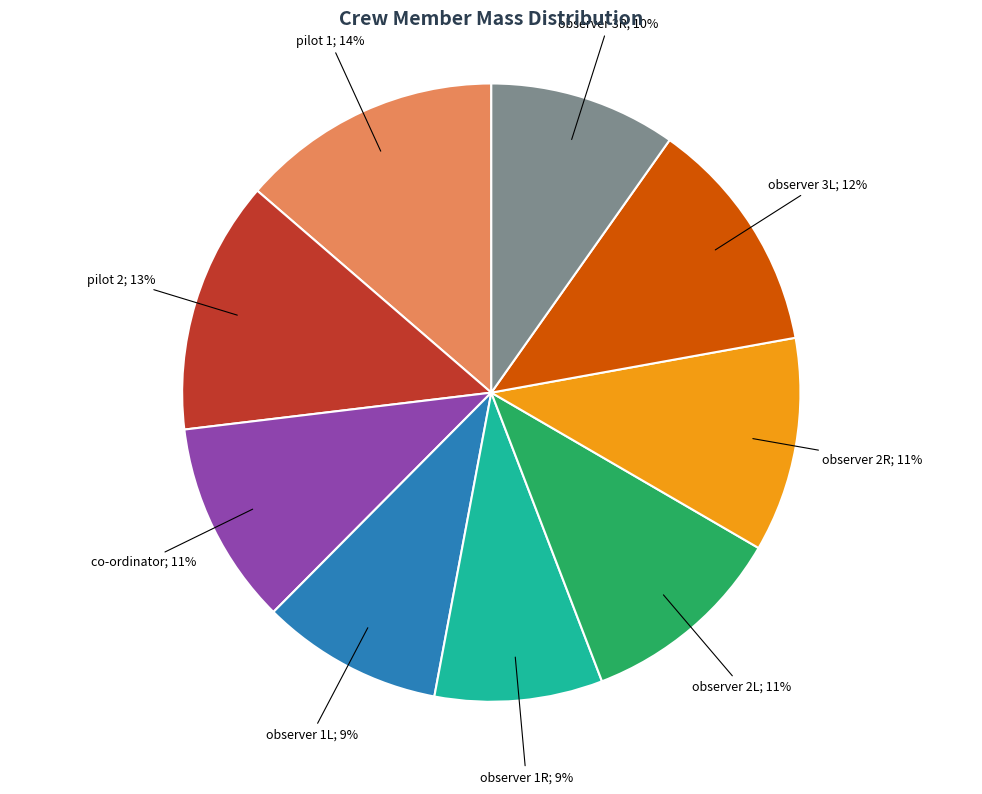

Is there a majority slice in this chart?

No